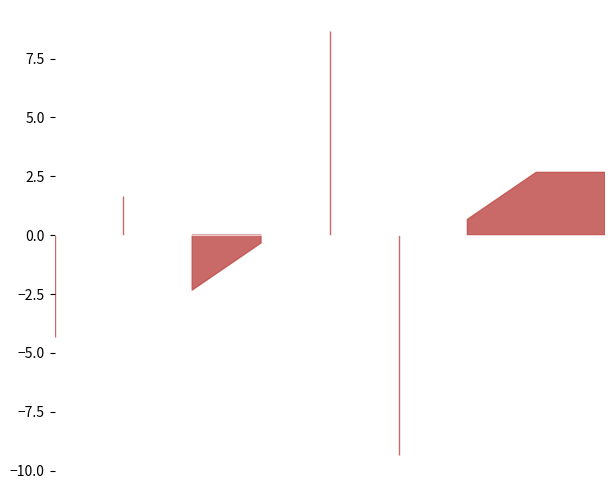

What value does the Aggravated Battery series have at 2023, to the nearest 5?

10